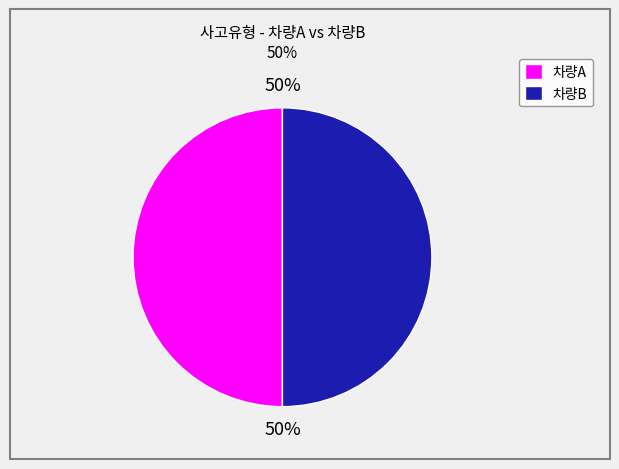

True or false: 차량B accounts for 61% of the total.

False